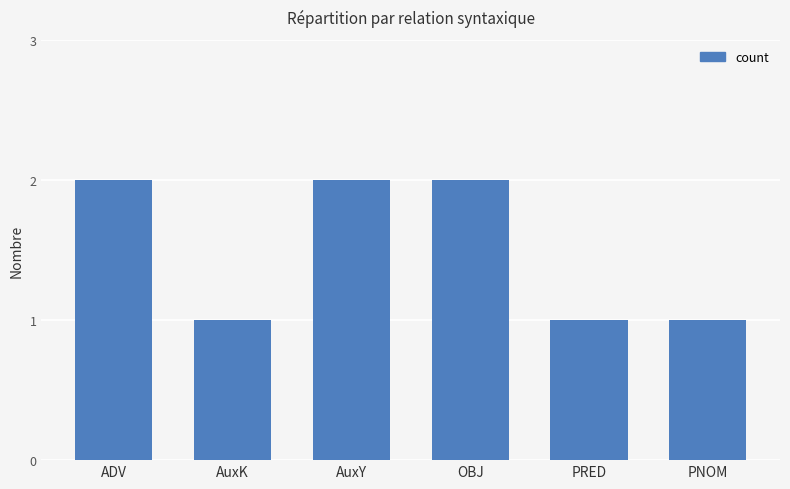

What is the value of the 3rd bar from the left?

2